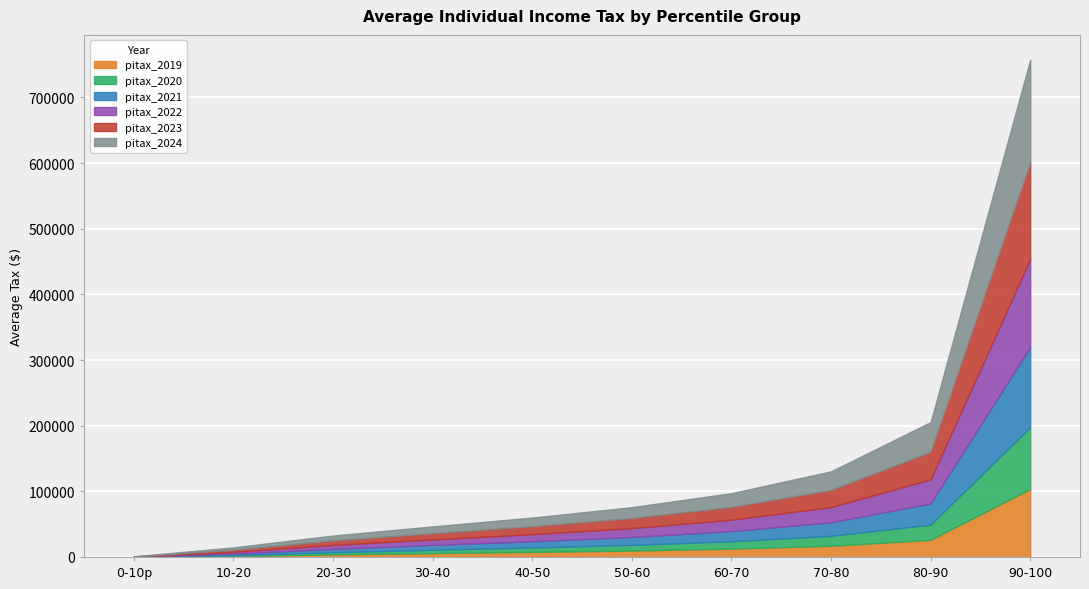

The pitax_2024 series shows 7482 at 20-30. True or false?

True